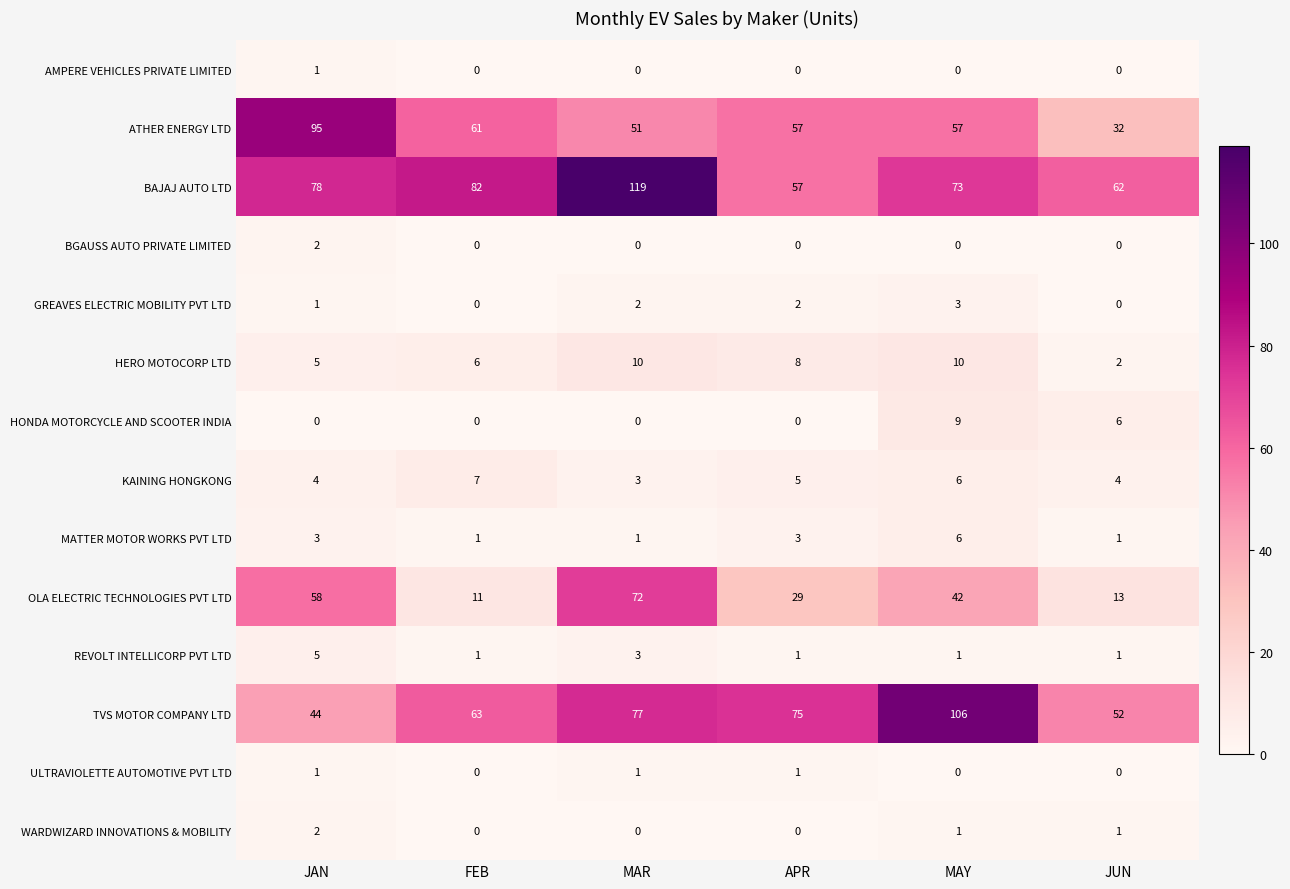

What is the maximum value for BAJAJ AUTO LTD?

119